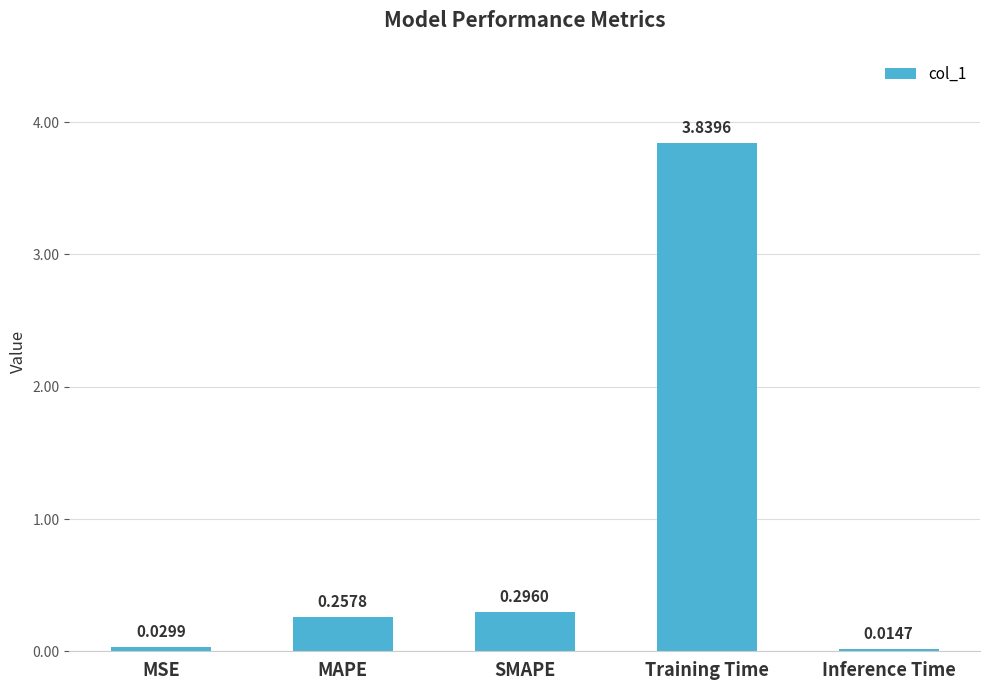

What is the label of the 5th bar from the right?

MSE